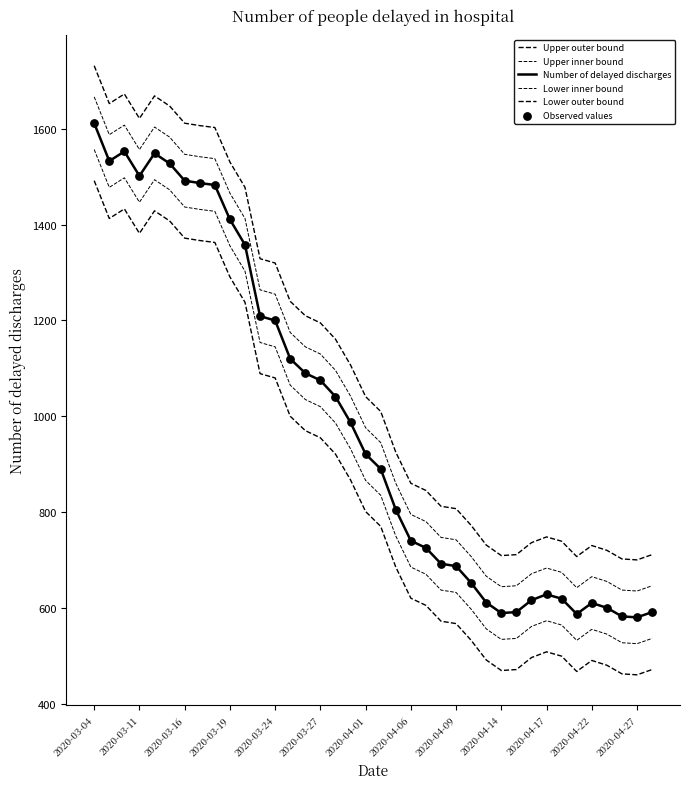

How many lines are shown in the chart?

5